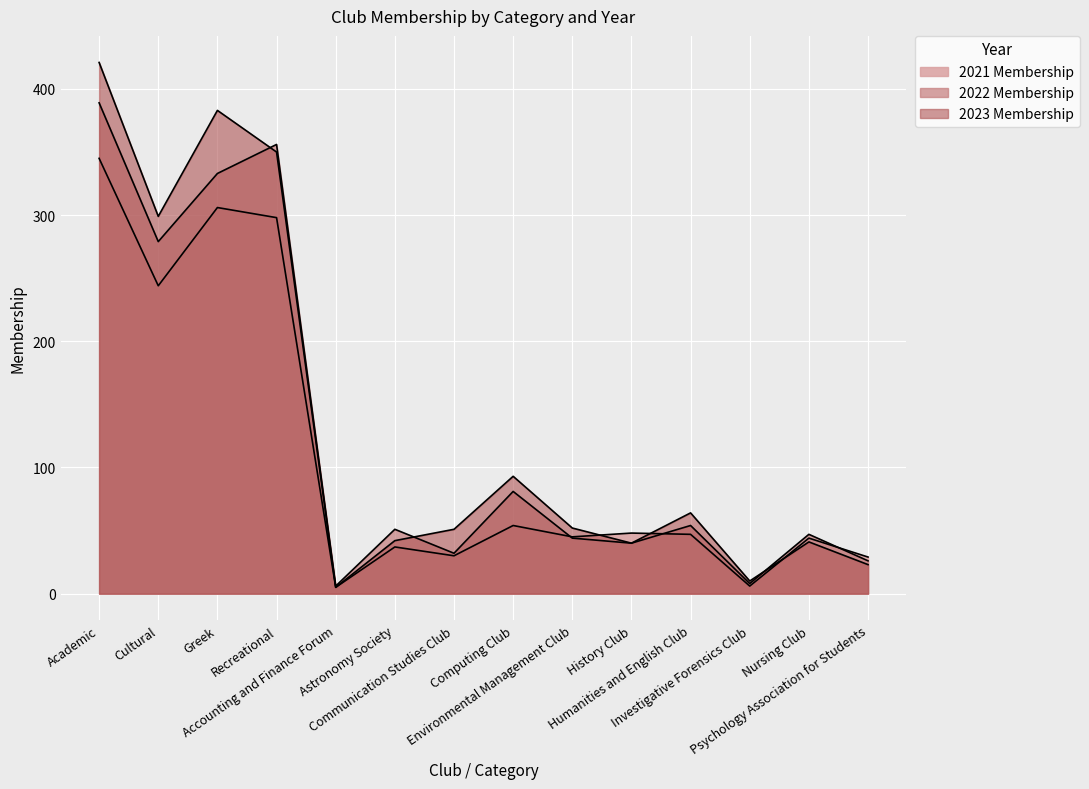

The 2023 Membership series shows 93 at Computing Club. True or false?

True